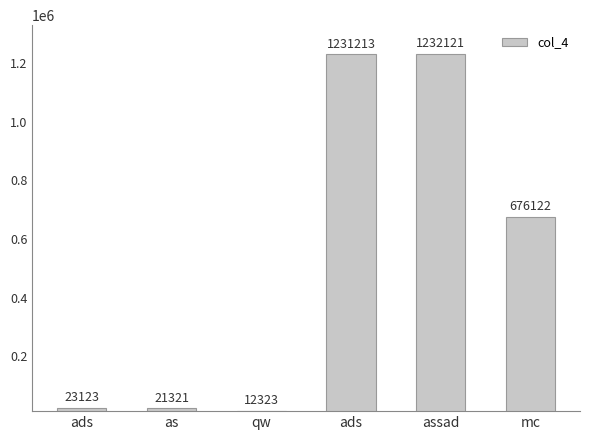

Rank the categories by value from lowest to highest.

qw, as, ads, mc, ads, assad